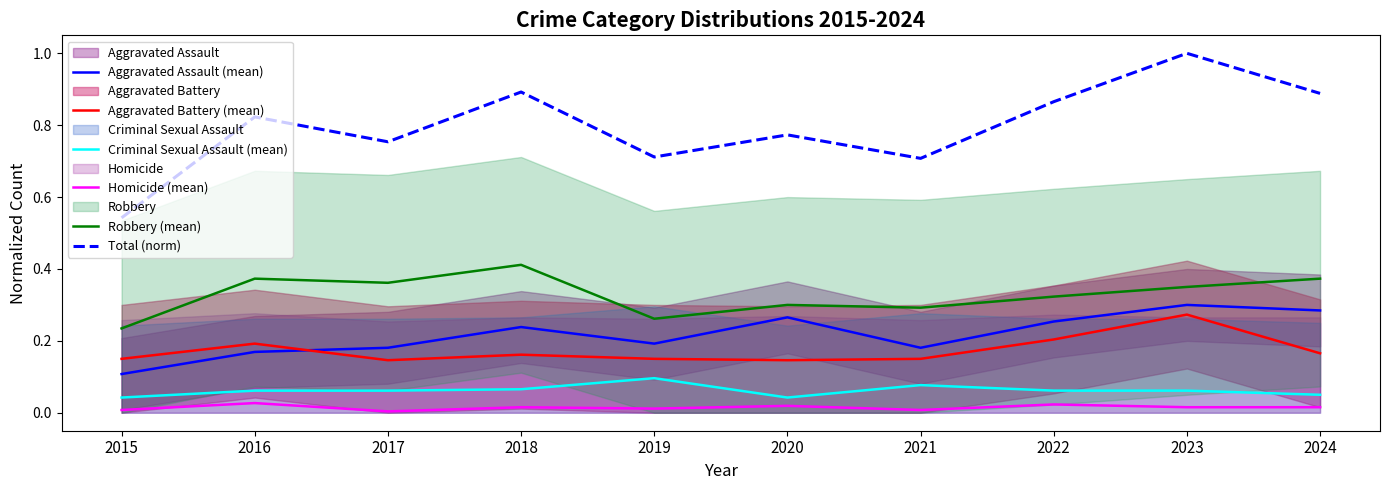

True or false: Aggravated Assault (mean) and Homicide (mean) intersect in this chart.

False